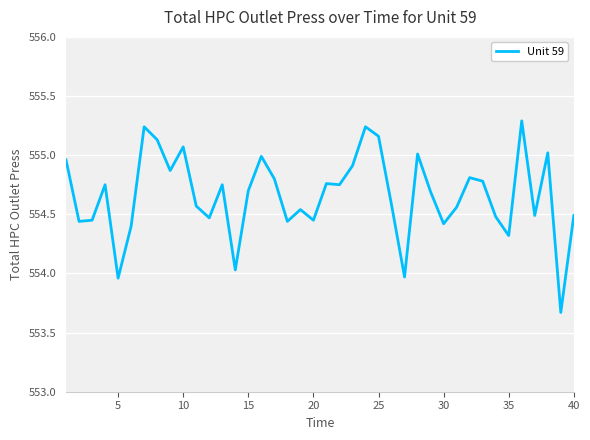

What is the difference between the maximum and minimum values?

1.6